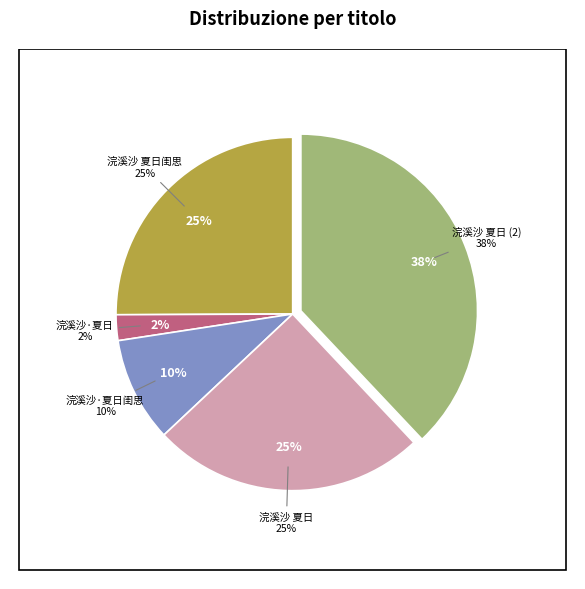

Is there any slice that represents more than half of the pie?

No